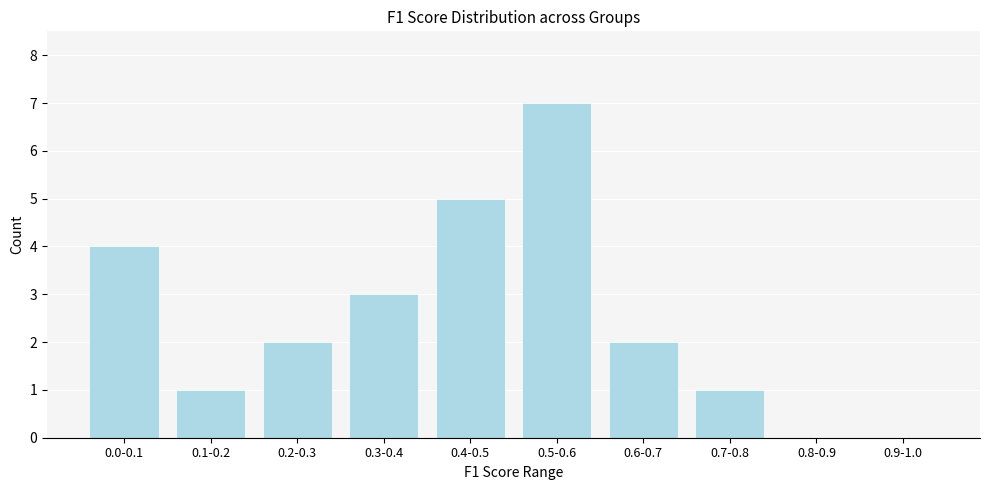

Reading right to left, list all the values displayed in this chart.

0.9-1.0=0	0.8-0.9=0	0.7-0.8=1	0.6-0.7=2	0.5-0.6=7	0.4-0.5=5	0.3-0.4=3	0.2-0.3=2	0.1-0.2=1	0.0-0.1=4